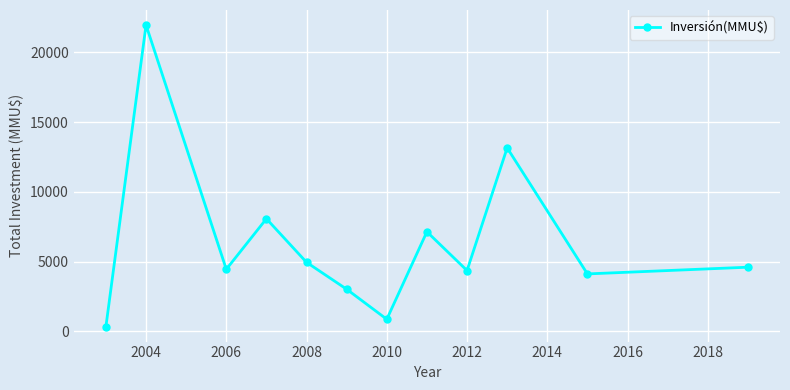

What is the sum of all values?

77031